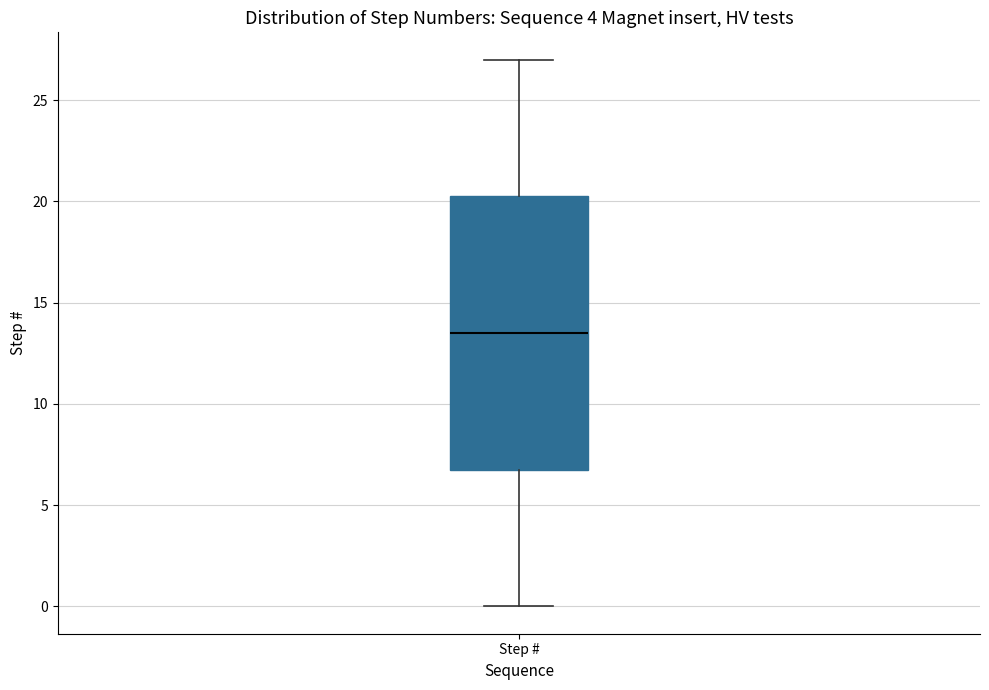

Transcribe this box plot: give where the median line is, the range the box spans, and where the two whiskers end, as read against the y-axis. The values are not printed on the chart, so give them approximately, as read against the axis.

median 13.5, box 7.0 to 20.5, whiskers 0.0 to 27.0